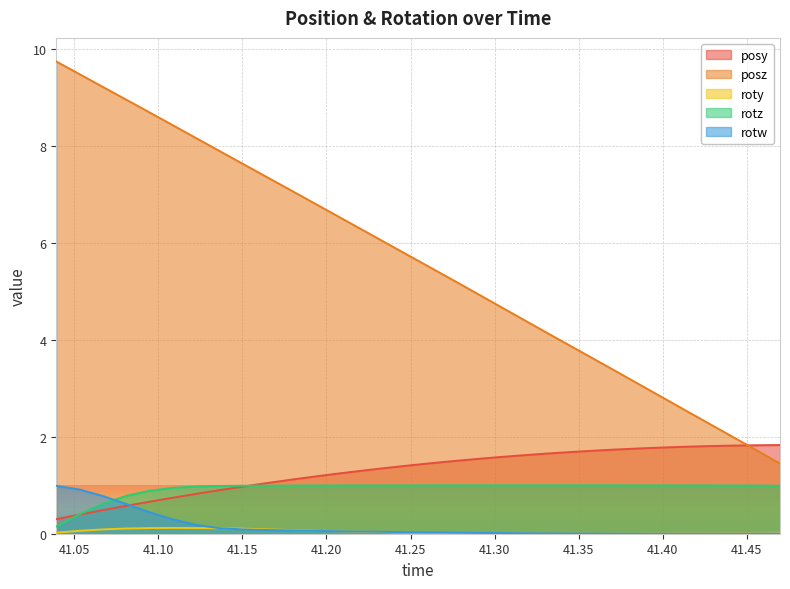

True or false: posz has more than 0 points higher than both neighbors.

False